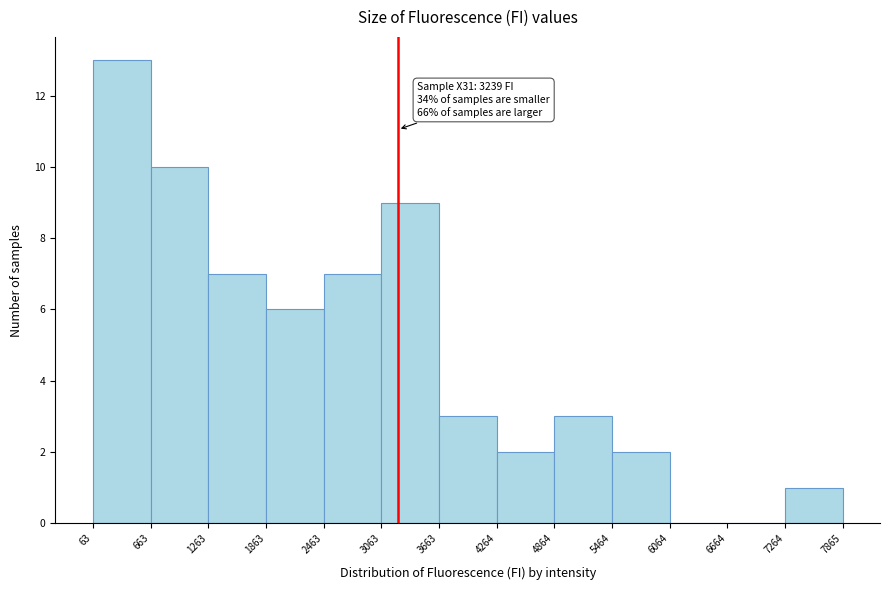

Which range on the x-axis has the tallest bar?

63 to 663